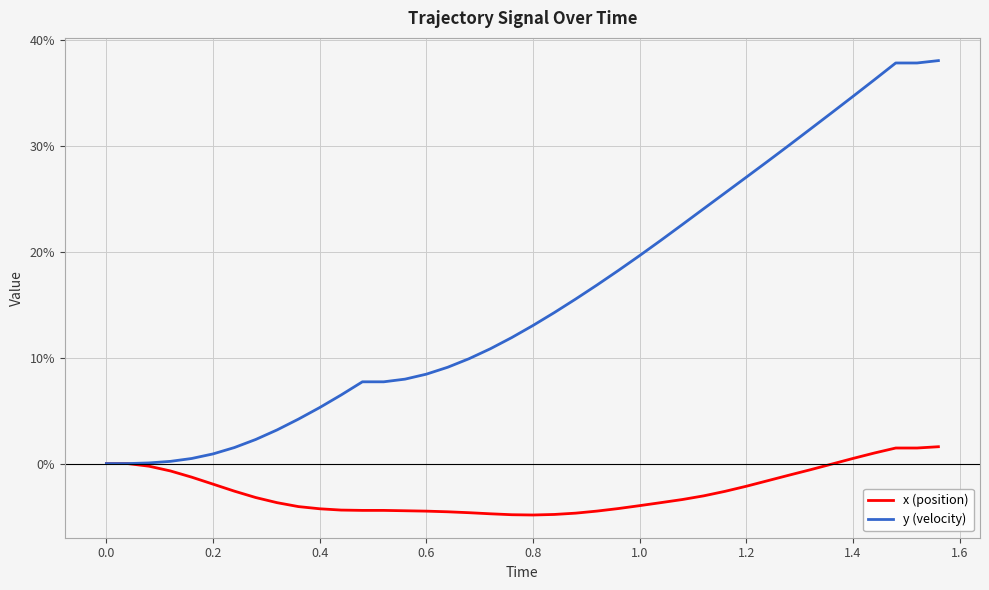

What is the sum of all x (position) values?

-1.0